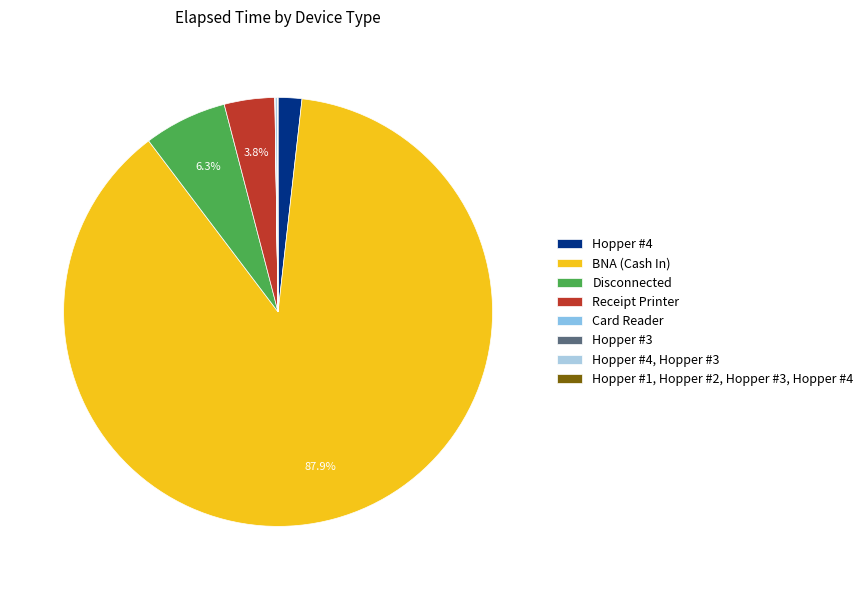

To the nearest percent, what is the difference between the largest and smallest slice percentages?

88%